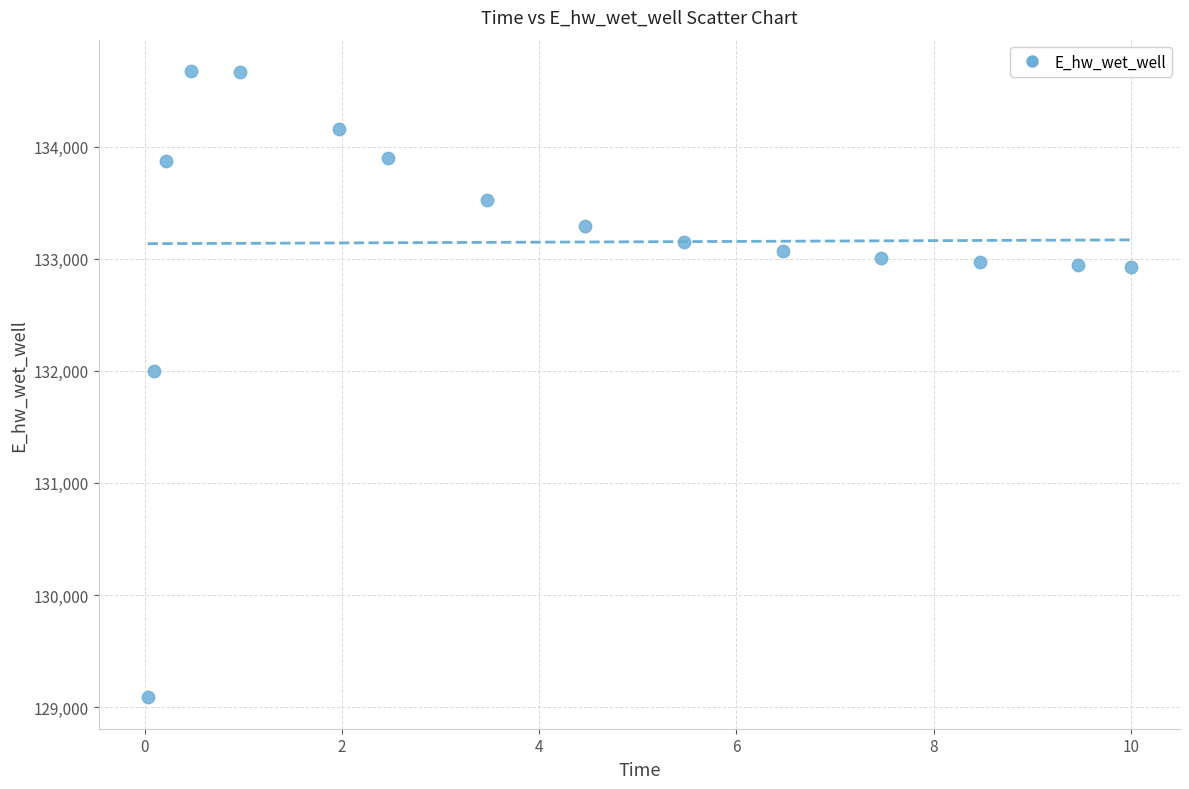

What is the range of X values (max minus min)?

10.0